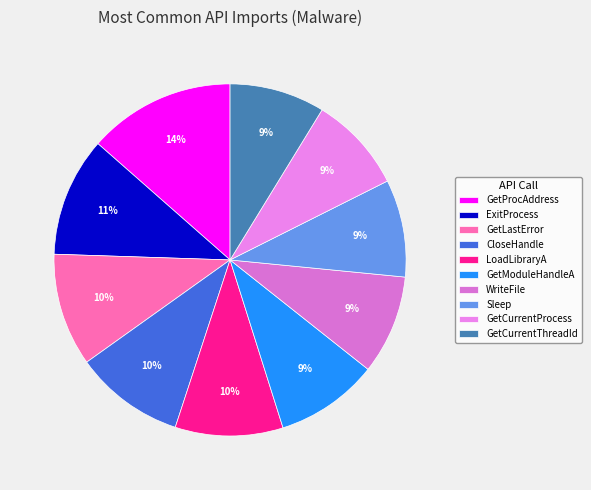

To the nearest percent, what is the difference between the largest and smallest slice percentages?

5%